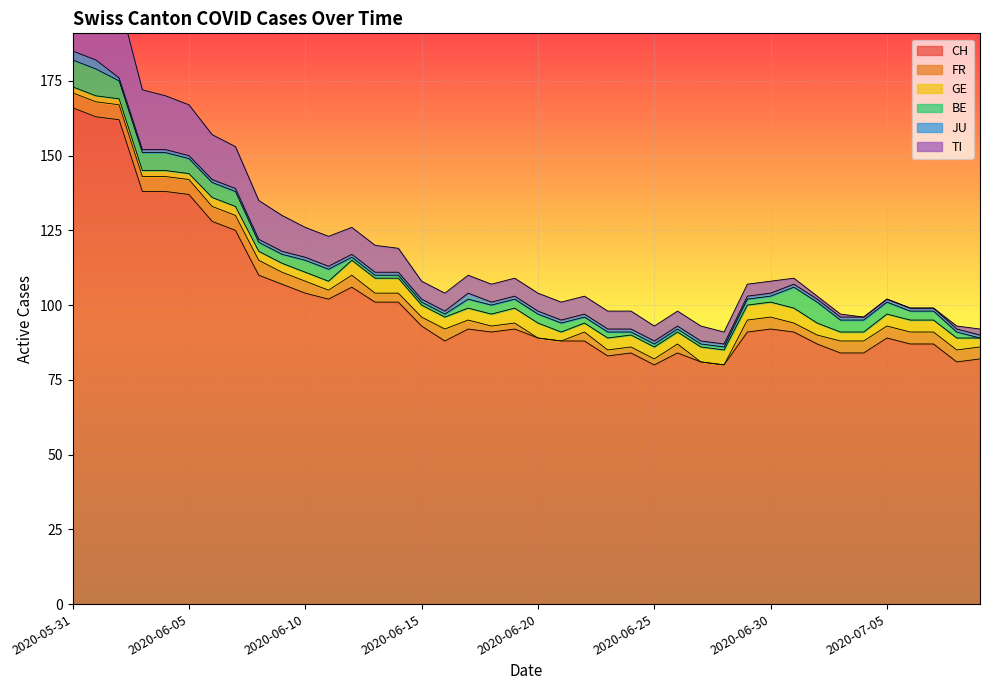

Reading left to right, transcribe all the data shown in this chart.

CH: 2020-05-31=166	2020-06-01=163	2020-06-02=162	2020-06-03=138	2020-06-04=138	2020-06-05=137	2020-06-06=128	2020-06-07=125	2020-06-08=110	2020-06-09=107	2020-06-10=104	2020-06-11=102	2020-06-12=106	2020-06-13=101	2020-06-14=101	2020-06-15=93	2020-06-16=88	2020-06-17=92	2020-06-18=91	2020-06-19=92	2020-06-20=89	2020-06-21=88	2020-06-22=88	2020-06-23=83	2020-06-24=84	2020-06-25=80	2020-06-26=84	2020-06-27=81	2020-06-28=80	2020-06-29=91	2020-06-30=92	2020-07-01=91	2020-07-02=87	2020-07-03=84	2020-07-04=84	2020-07-05=89	2020-07-06=87	2020-07-07=87	2020-07-08=81	2020-07-09=82
FR: 2020-05-31=5	2020-06-01=5	2020-06-02=5	2020-06-03=5	2020-06-04=5	2020-06-05=5	2020-06-06=5	2020-06-07=5	2020-06-08=5	2020-06-09=4	2020-06-10=4	2020-06-11=3	2020-06-12=4	2020-06-13=3	2020-06-14=3	2020-06-15=3	2020-06-16=4	2020-06-17=3	2020-06-18=2	2020-06-19=2	2020-06-20=0	2020-06-21=0	2020-06-22=3	2020-06-23=2	2020-06-24=2	2020-06-25=2	2020-06-26=3	2020-06-27=0	2020-06-28=0	2020-06-29=4	2020-06-30=4	2020-07-01=3	2020-07-02=3	2020-07-03=4	2020-07-04=4	2020-07-05=4	2020-07-06=4	2020-07-07=4	2020-07-08=4	2020-07-09=4
GE: 2020-05-31=2	2020-06-01=2	2020-06-02=2	2020-06-03=2	2020-06-04=2	2020-06-05=2	2020-06-06=3	2020-06-07=3	2020-06-08=3	2020-06-09=3	2020-06-10=3	2020-06-11=3	2020-06-12=5	2020-06-13=5	2020-06-14=5	2020-06-15=4	2020-06-16=4	2020-06-17=4	2020-06-18=4	2020-06-19=5	2020-06-20=5	2020-06-21=3	2020-06-22=3	2020-06-23=4	2020-06-24=4	2020-06-25=4	2020-06-26=4	2020-06-27=5	2020-06-28=5	2020-06-29=5	2020-06-30=5	2020-07-01=5	2020-07-02=4	2020-07-03=3	2020-07-04=3	2020-07-05=4	2020-07-06=4	2020-07-07=4	2020-07-08=4	2020-07-09=3
BE: 2020-05-31=9	2020-06-01=9	2020-06-02=6	2020-06-03=6	2020-06-04=6	2020-06-05=5	2020-06-06=5	2020-06-07=5	2020-06-08=3	2020-06-09=3	2020-06-10=4	2020-06-11=4	2020-06-12=1	2020-06-13=1	2020-06-14=1	2020-06-15=1	2020-06-16=1	2020-06-17=3	2020-06-18=3	2020-06-19=3	2020-06-20=3	2020-06-21=3	2020-06-22=2	2020-06-23=2	2020-06-24=1	2020-06-25=1	2020-06-26=1	2020-06-27=1	2020-06-28=1	2020-06-29=2	2020-06-30=2	2020-07-01=7	2020-07-02=7	2020-07-03=4	2020-07-04=4	2020-07-05=4	2020-07-06=3	2020-07-07=3	2020-07-08=2	2020-07-09=0
JU: 2020-05-31=3	2020-06-01=3	2020-06-02=1	2020-06-03=1	2020-06-04=1	2020-06-05=1	2020-06-06=1	2020-06-07=1	2020-06-08=1	2020-06-09=1	2020-06-10=1	2020-06-11=1	2020-06-12=1	2020-06-13=1	2020-06-14=1	2020-06-15=1	2020-06-16=1	2020-06-17=2	2020-06-18=1	2020-06-19=1	2020-06-20=1	2020-06-21=1	2020-06-22=1	2020-06-23=1	2020-06-24=1	2020-06-25=1	2020-06-26=1	2020-06-27=1	2020-06-28=1	2020-06-29=1	2020-06-30=1	2020-07-01=1	2020-07-02=1	2020-07-03=1	2020-07-04=1	2020-07-05=1	2020-07-06=1	2020-07-07=1	2020-07-08=1	2020-07-09=1
TI: 2020-05-31=30	2020-06-01=28	2020-06-02=26	2020-06-03=20	2020-06-04=18	2020-06-05=17	2020-06-06=15	2020-06-07=14	2020-06-08=13	2020-06-09=12	2020-06-10=10	2020-06-11=10	2020-06-12=9	2020-06-13=9	2020-06-14=8	2020-06-15=6	2020-06-16=6	2020-06-17=6	2020-06-18=6	2020-06-19=6	2020-06-20=6	2020-06-21=6	2020-06-22=6	2020-06-23=6	2020-06-24=6	2020-06-25=5	2020-06-26=5	2020-06-27=5	2020-06-28=4	2020-06-29=4	2020-06-30=4	2020-07-01=2	2020-07-02=1	2020-07-03=1	2020-07-04=0	2020-07-05=0	2020-07-06=0	2020-07-07=0	2020-07-08=1	2020-07-09=2